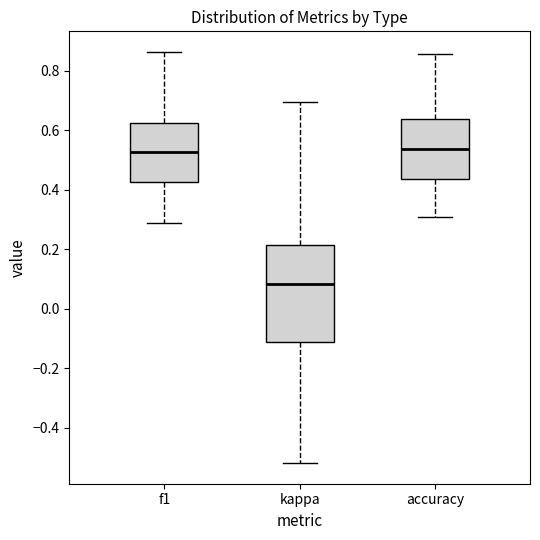

Reading left to right, transcribe this box plot: for each box, give where its median line is, the range the box spans, and where its two whiskers end, as read against the y-axis. The values are not printed on the chart, so give them approximately, as read against the axis.

f1: median 0.52, box 0.42 to 0.62, whiskers 0.28 to 0.86
kappa: median 0.08, box -0.12 to 0.22, whiskers -0.52 to 0.70
accuracy: median 0.54, box 0.44 to 0.64, whiskers 0.30 to 0.86